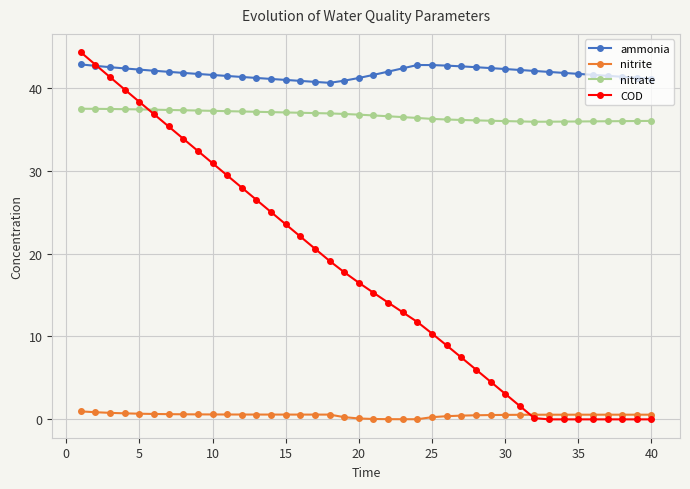

What is the value of the COD point at the 5th from the left?

38.3